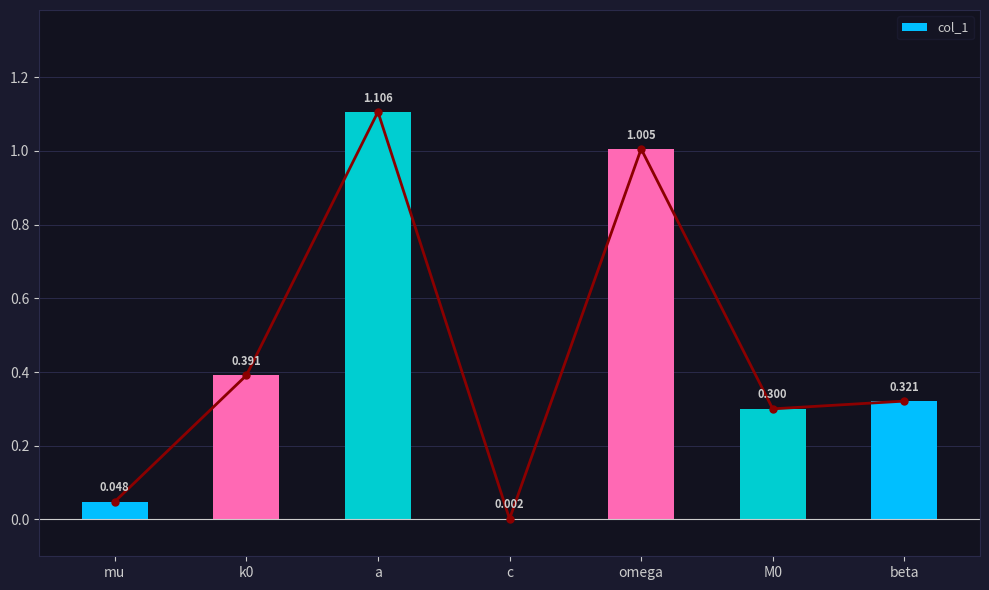

What is the sum of all values?

3.2